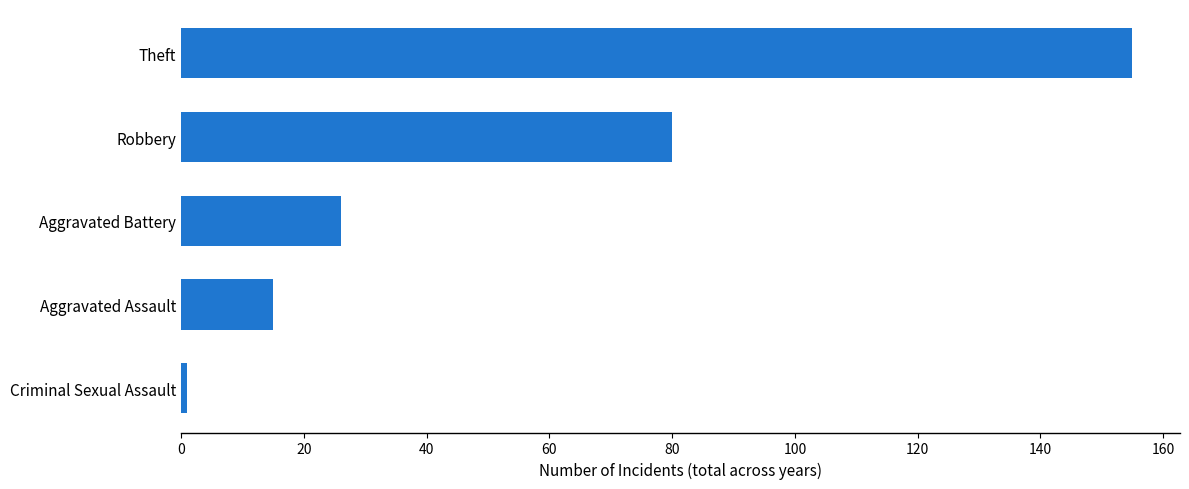

Is it true that the value at Aggravated Assault is 15?

True